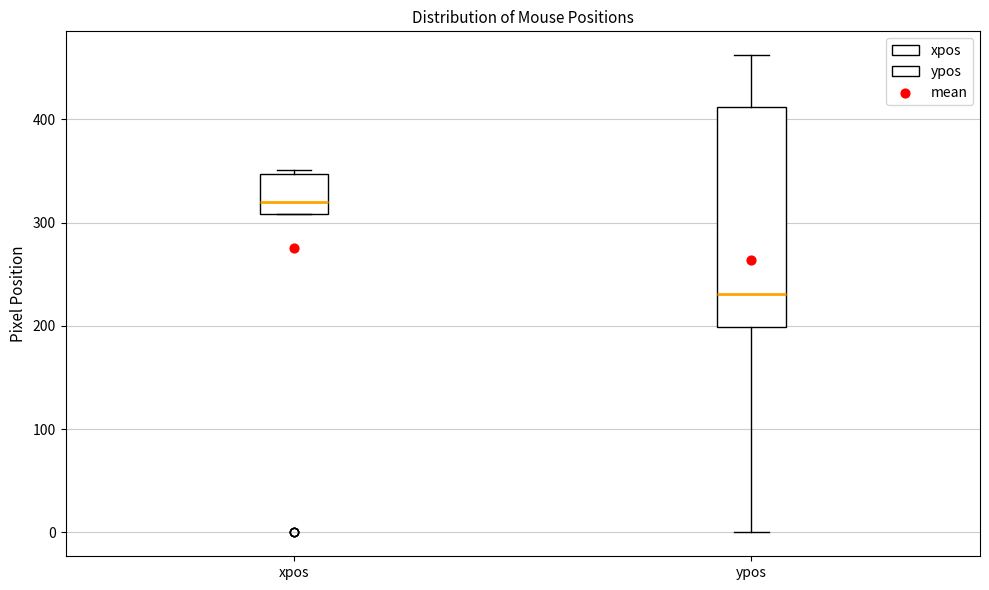

Comparing the boxes themselves (not the whiskers), which one is the tallest?

ypos